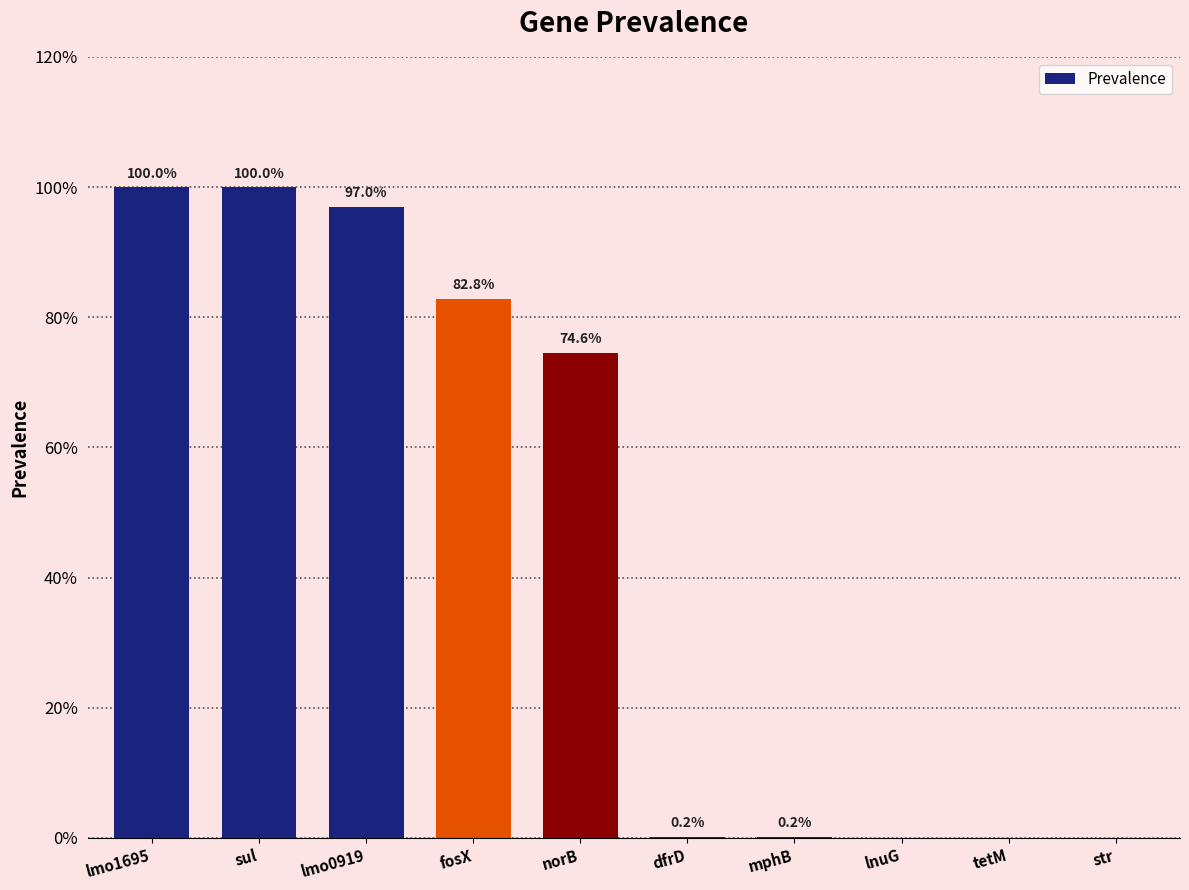

Are the bars horizontal?

No